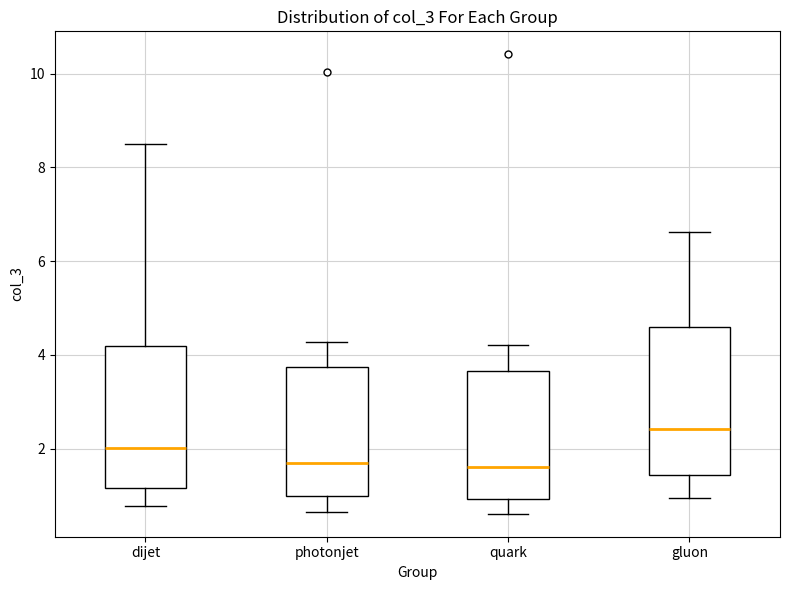

Where is the upper edge of the box for dijet on the y-axis? The values are not printed on the chart, so give them approximately, as read against the axis.

4.2